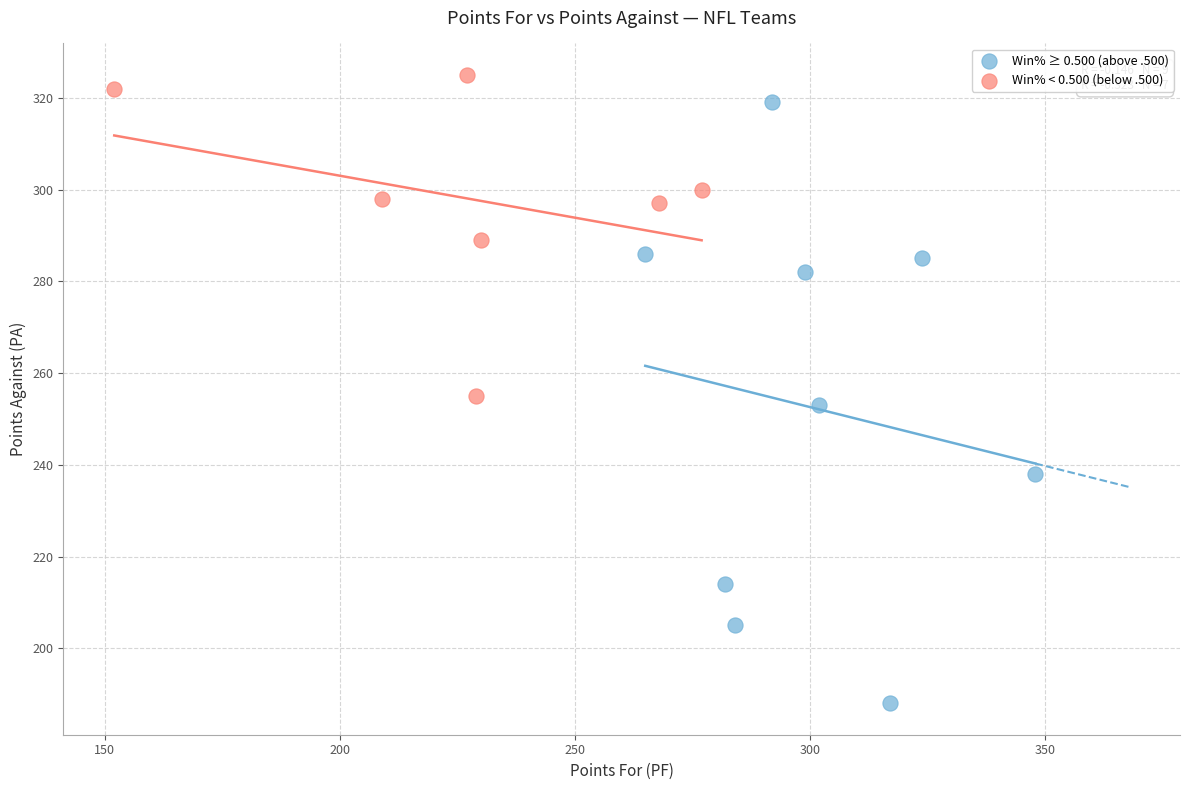

Which series reaches the minimum Y coordinate?

Win% ≥ 0.500 (above .500)